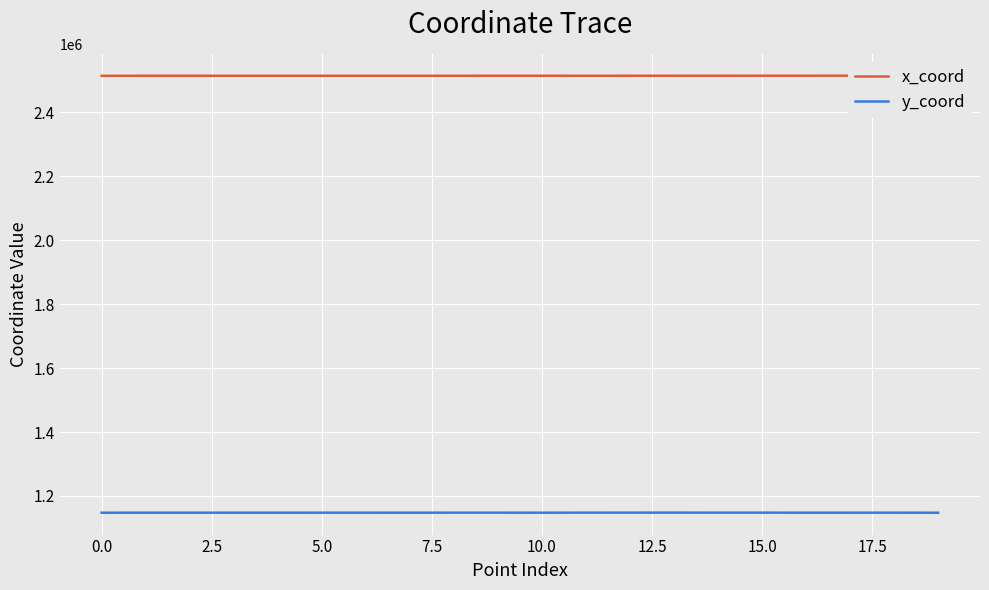

At how many categories does at least one series exceed 1923096?

20